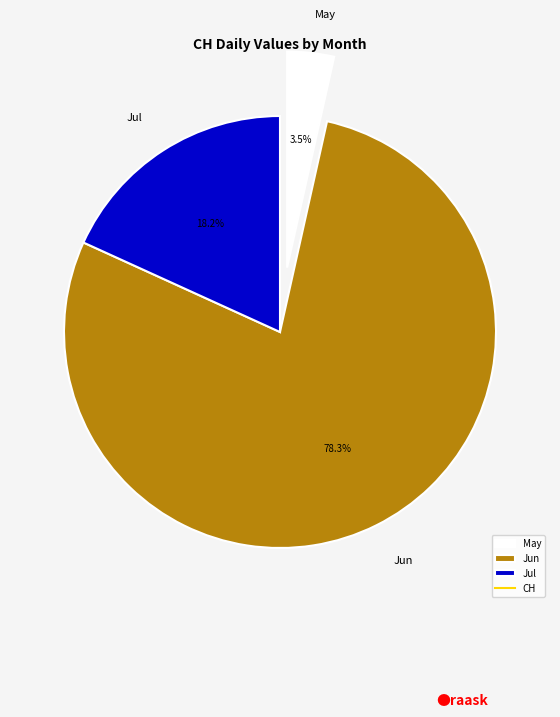

Which category has the biggest portion of the pie?

Jun